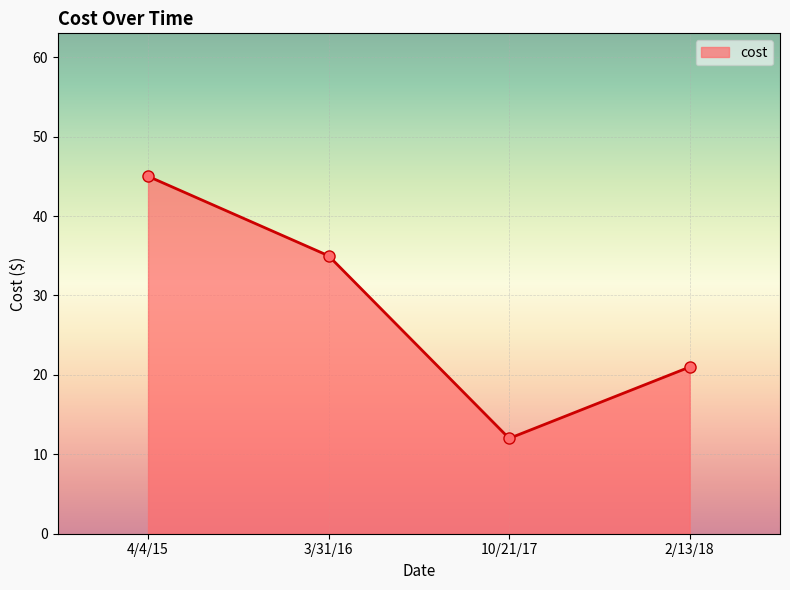

What is the difference between the values at 10/21/17 and 2/13/18?

9.0